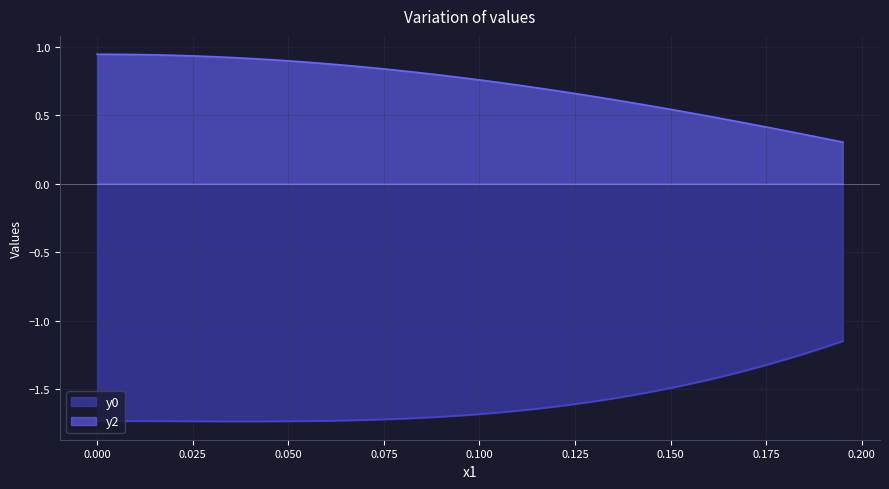

What is the sum of all y0 values?

-64.0